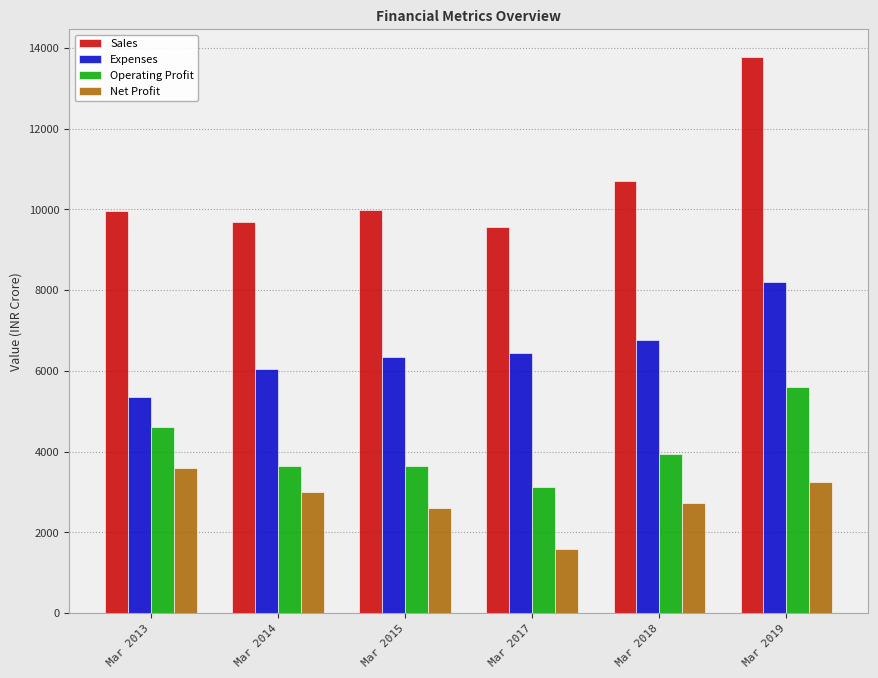

Rank the series by their maximum value, from lowest to highest.

Net Profit, Operating Profit, Expenses, Sales